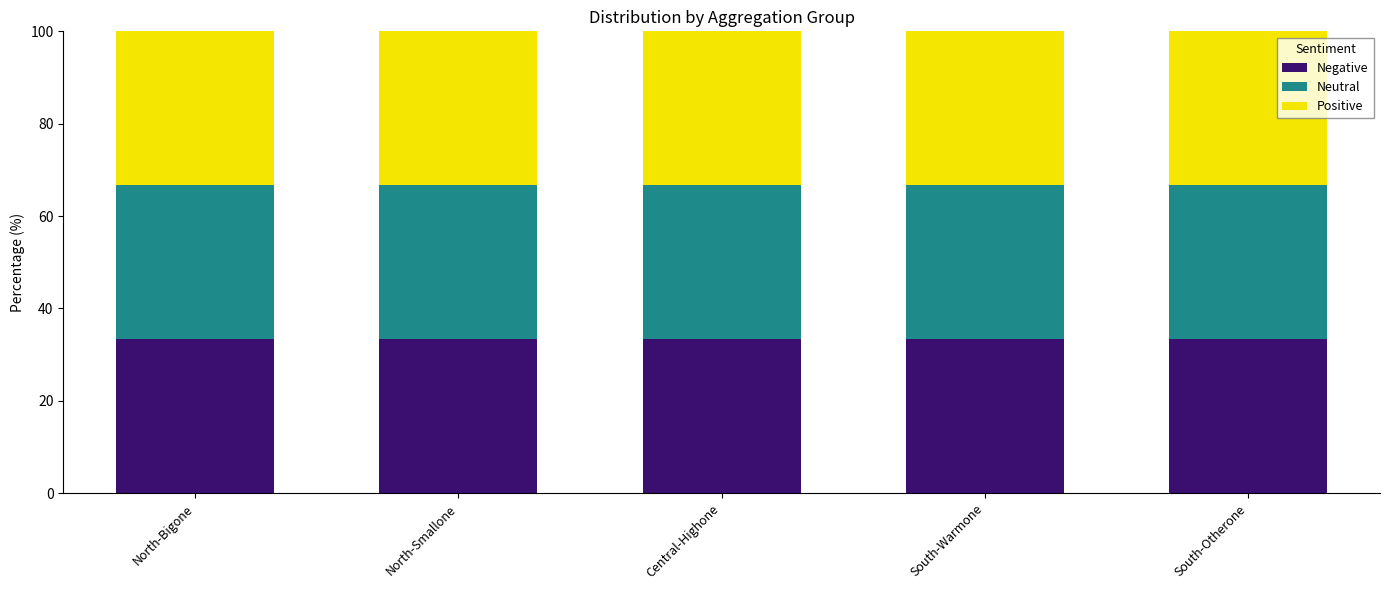

What is the total value across all series at South-Warmone?

100.0